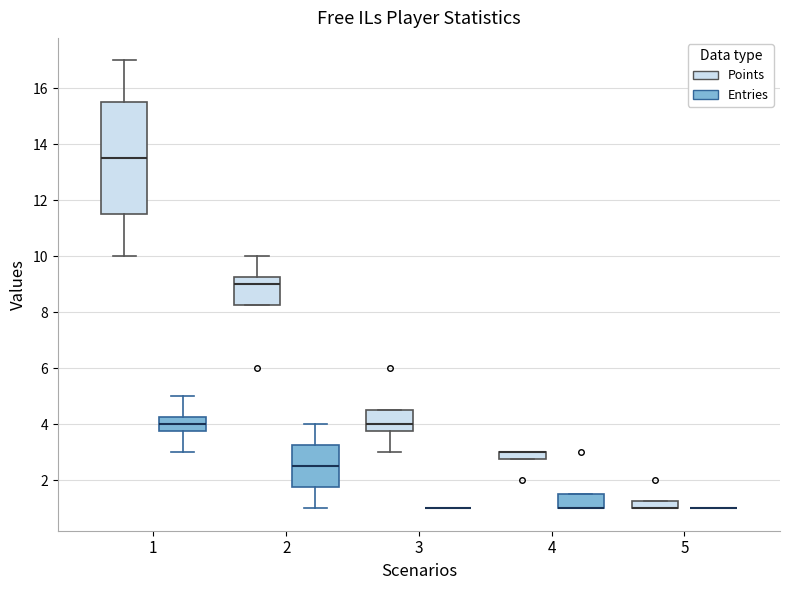

Where does the median line of the box for 2 (Points) sit on the y-axis? The values are not printed on the chart, so give them approximately, as read against the axis.

9.0